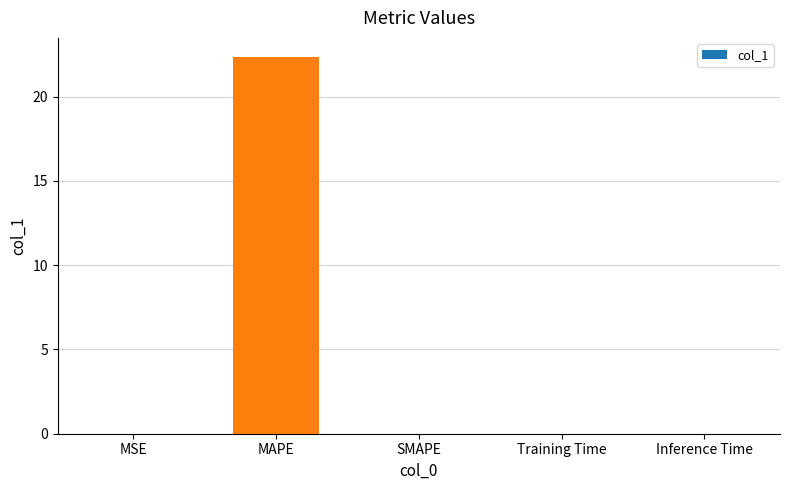

What is the sum of all values?

22.4